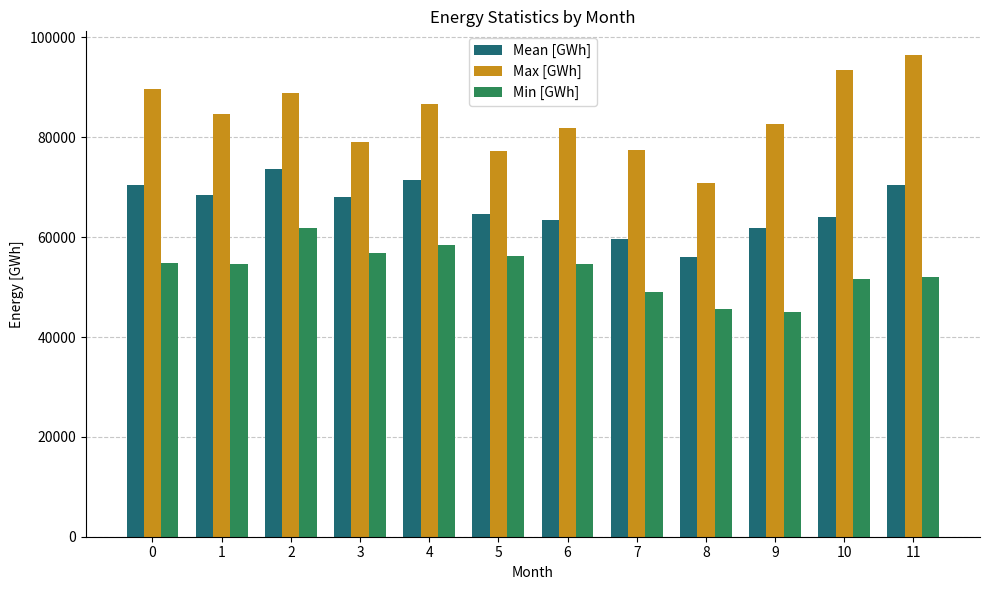

What are all the series names shown in the legend?

Mean [GWh], Max [GWh], Min [GWh]